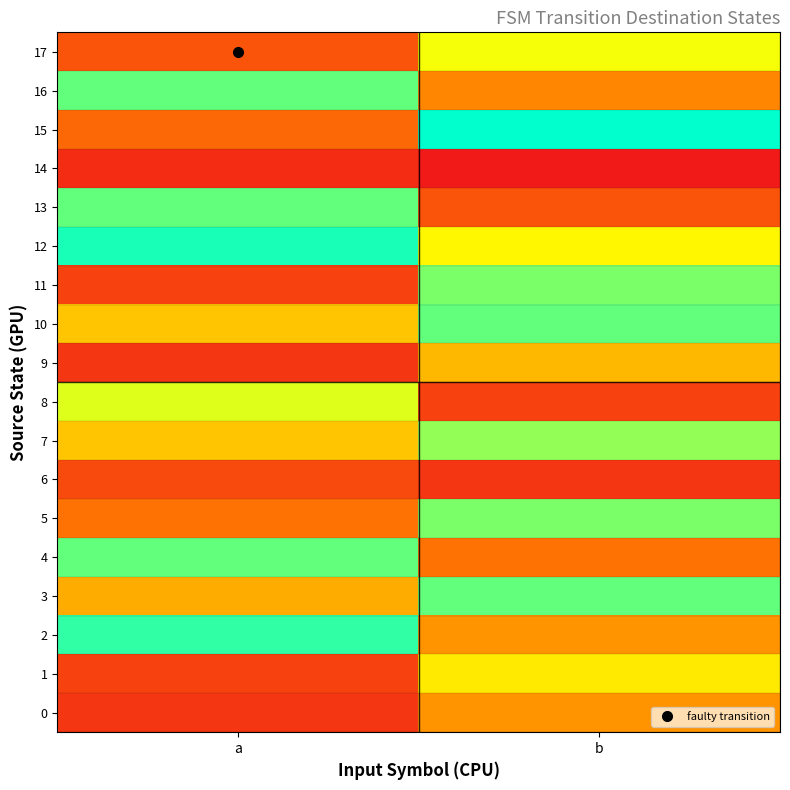

At which category is the sum across all series the highest?

b